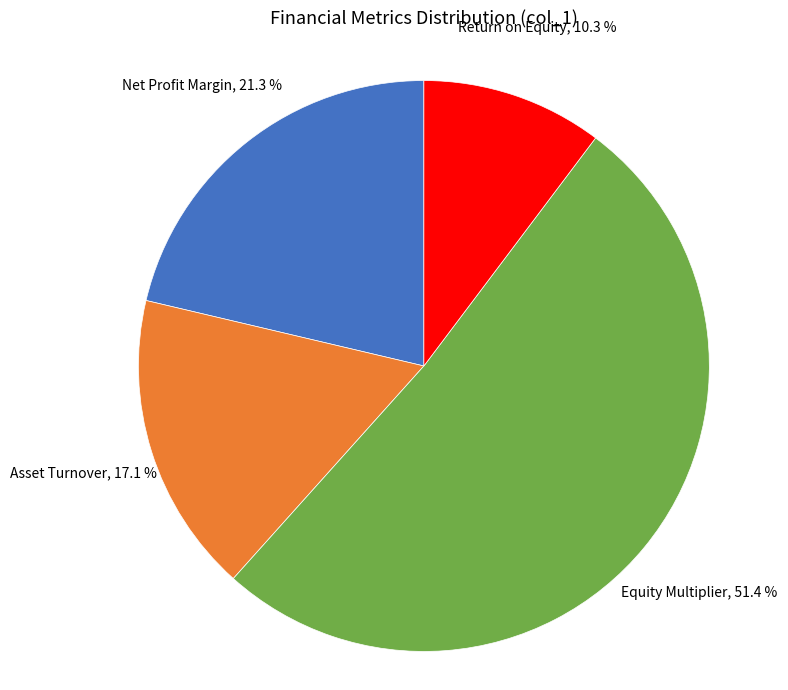

Does any single category account for the majority?

Yes